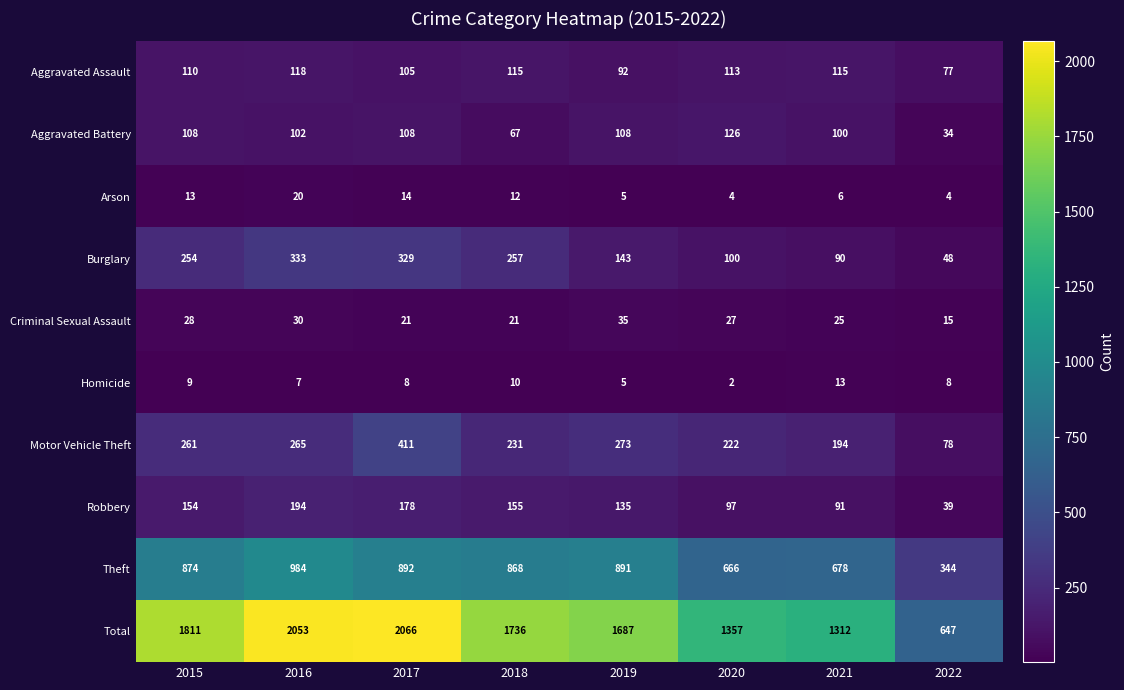

Which label corresponds to the smallest value in the chart?

2020